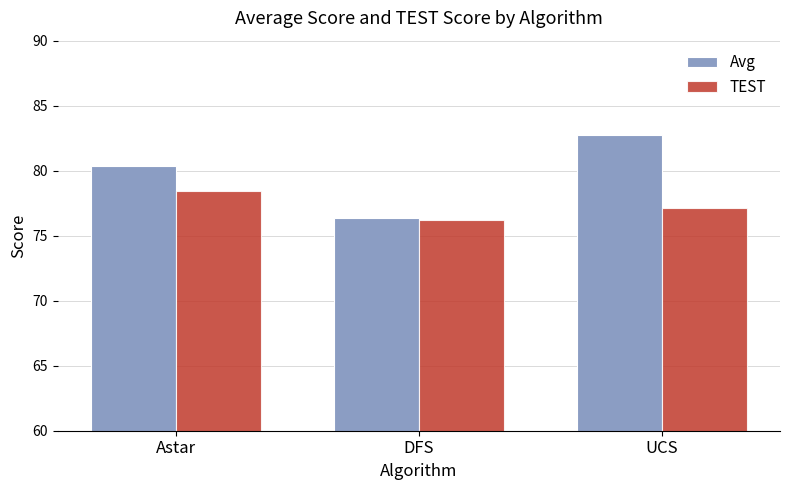

The TEST series shows 76.2 at DFS. True or false?

True